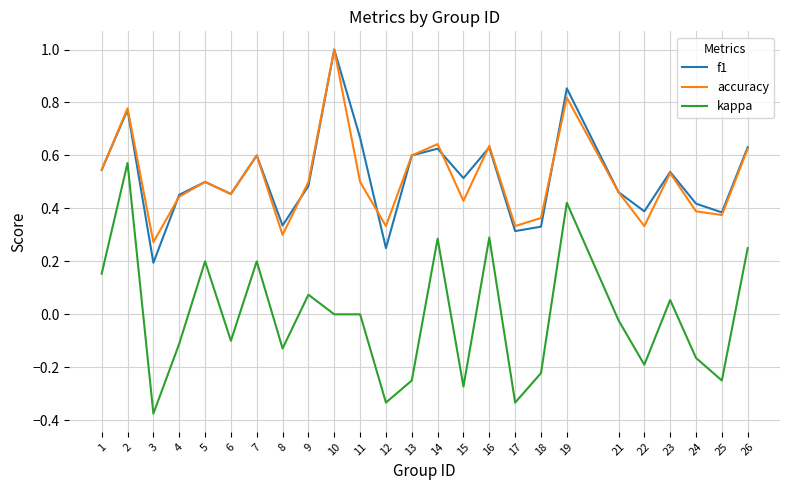

Which series has the widest spread of values?

kappa